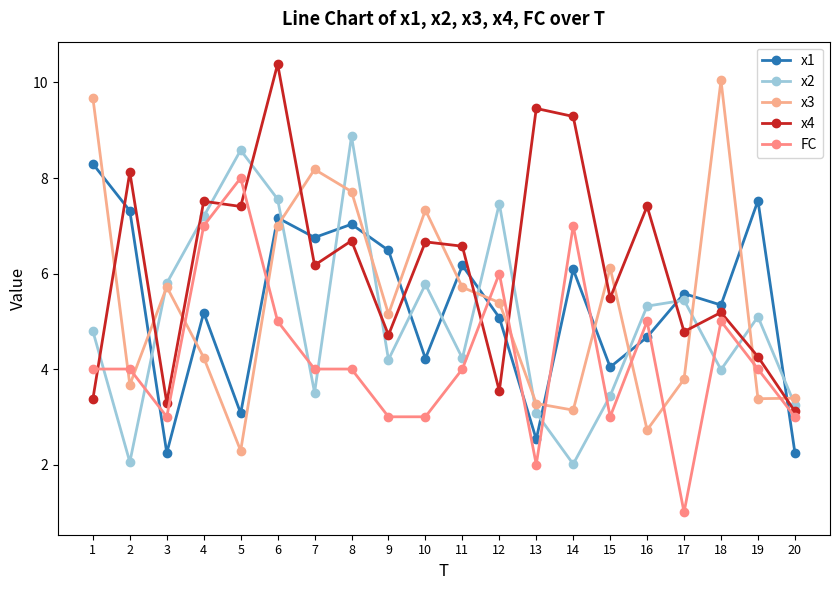

In x2, how many points are lower than both neighbors (excluding endpoints)?

6